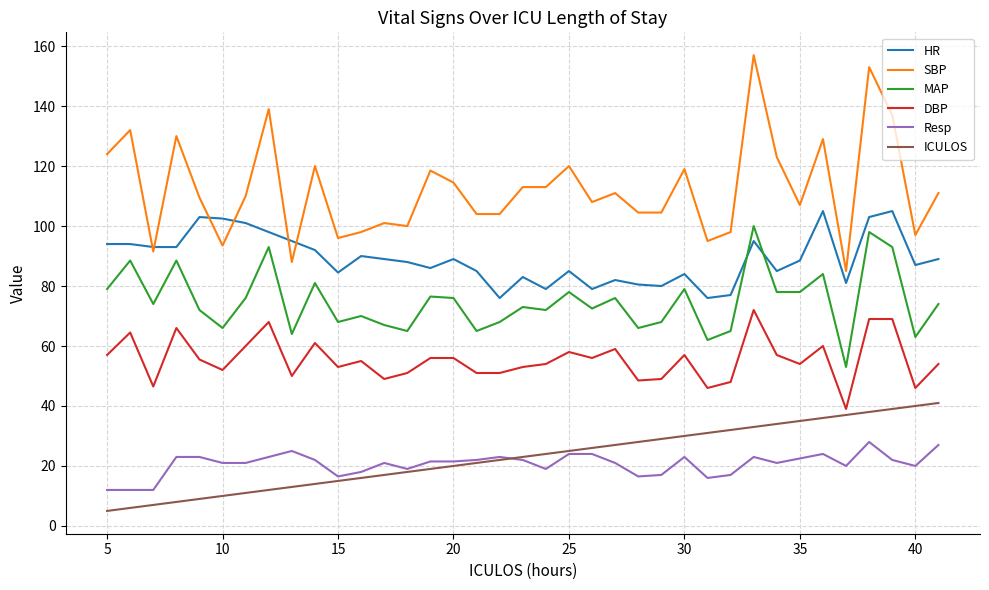

What is the greatest value displayed?

157.0